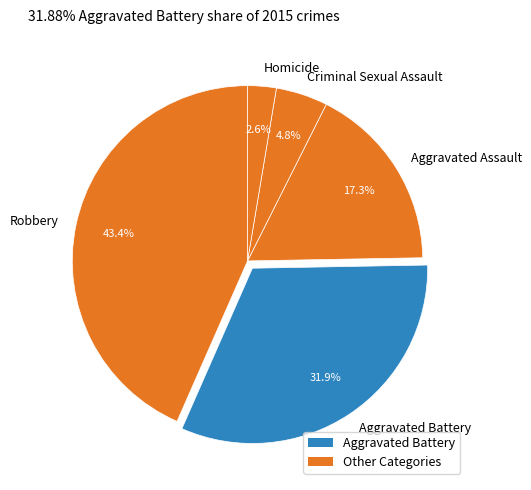

Which category has the biggest portion of the pie?

Robbery